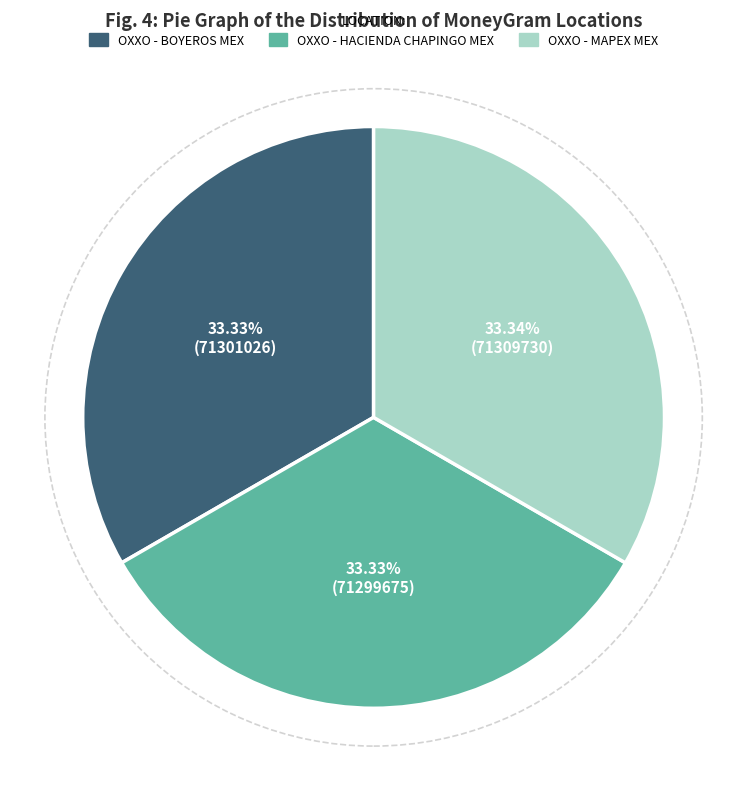

True or false: OXXO - MAPEX MEX accounts for 33% of the total.

True